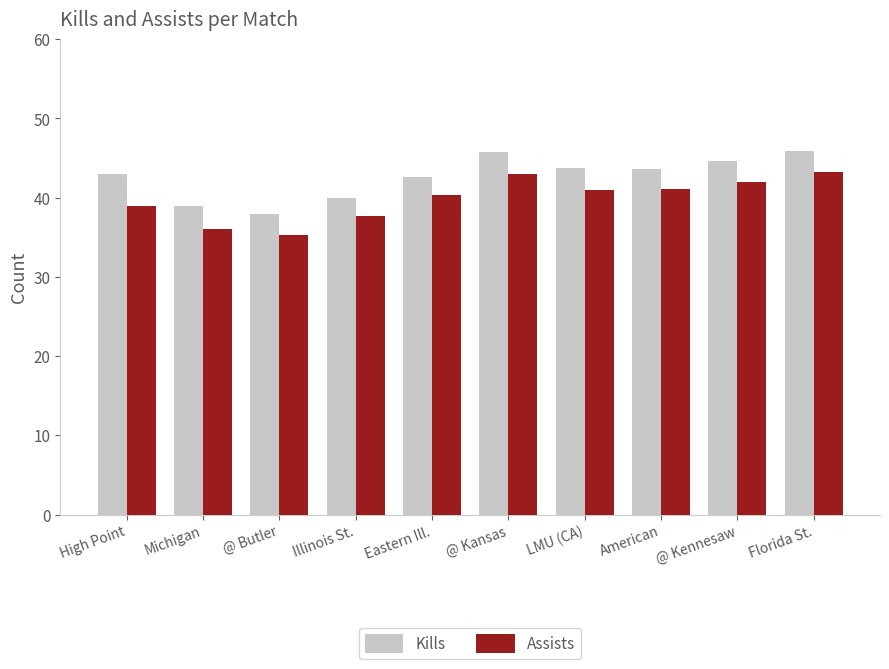

Which series has the largest total across all categories?

Kills